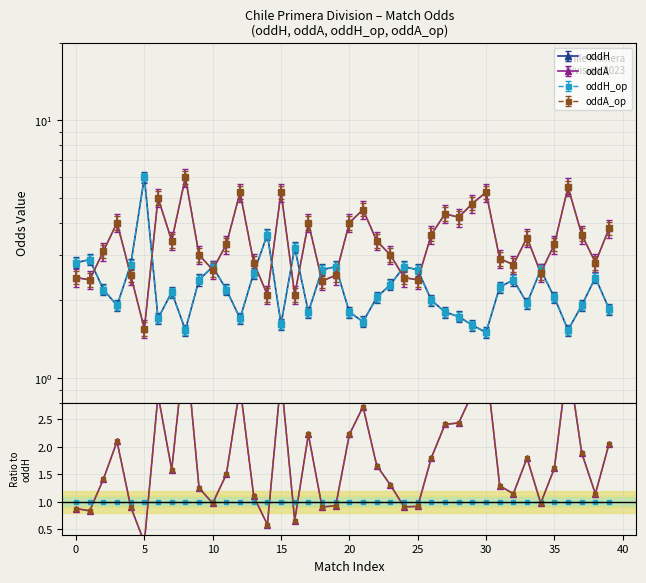

True or false: oddA_op / oddH and oddA / oddH intersect in this chart.

False